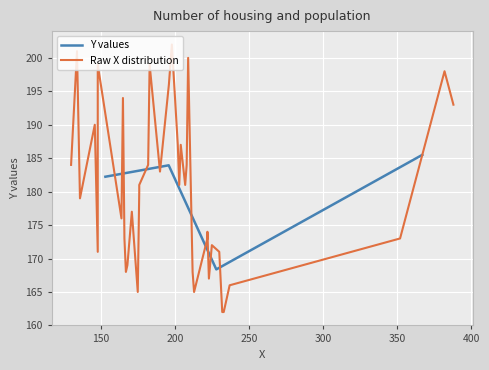

True or false: Y values has more than 0 points higher than both neighbors.

True